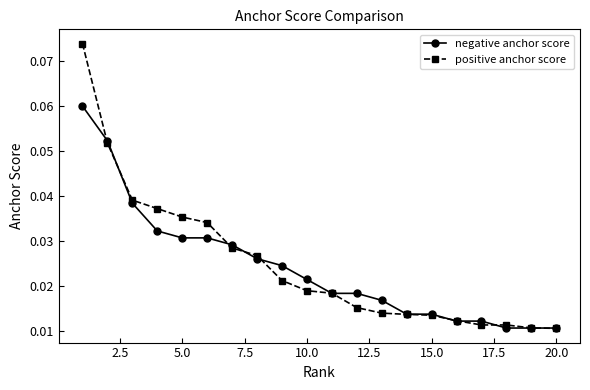

Does the chart display data point markers on the line(s)?

Yes